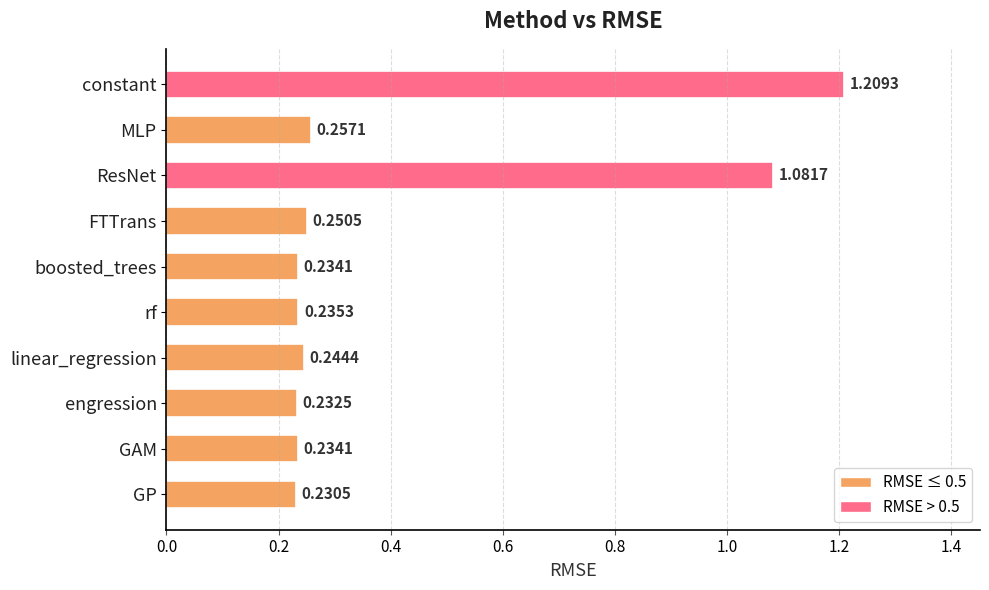

Which category has the lowest value across all series?

GP